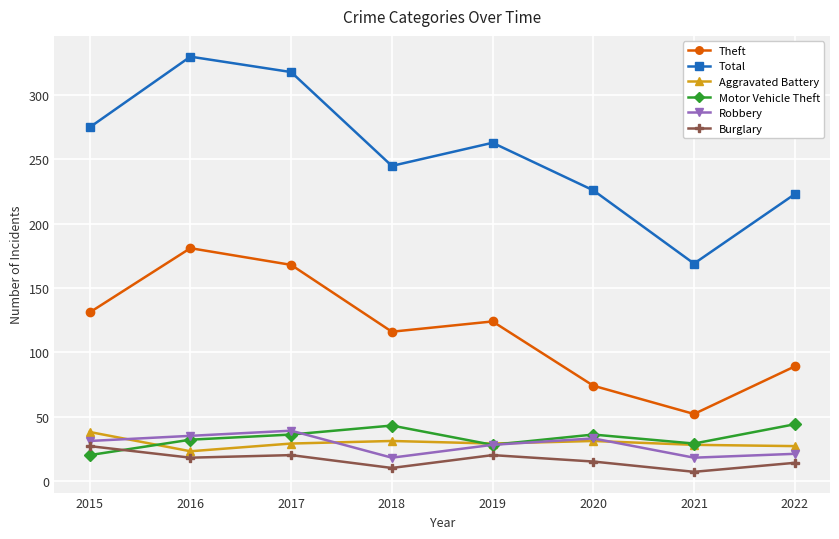

Which series has the widest spread of values?

Total